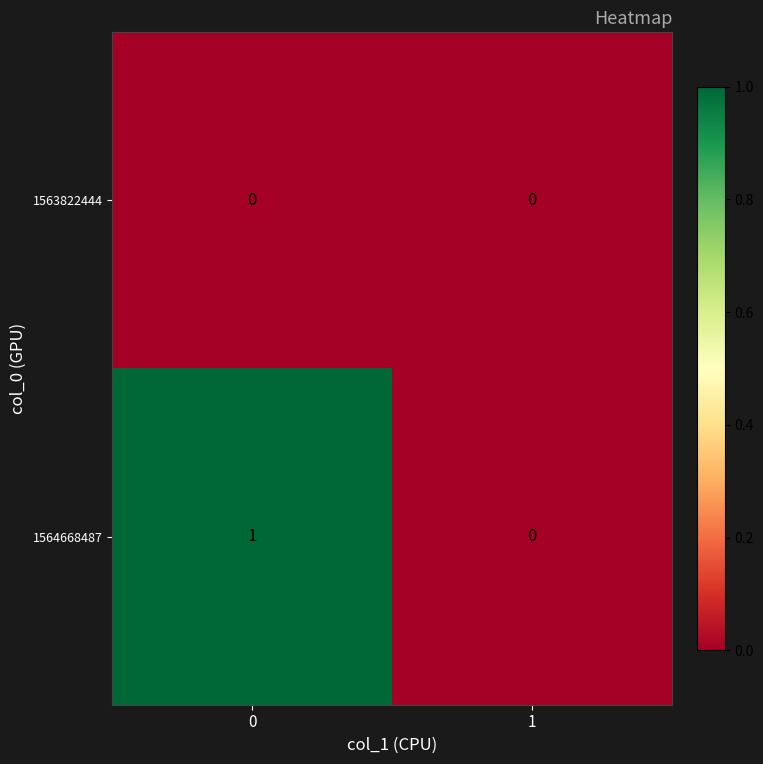

Between 0 and 1, which series saw the biggest shift?

1564668487